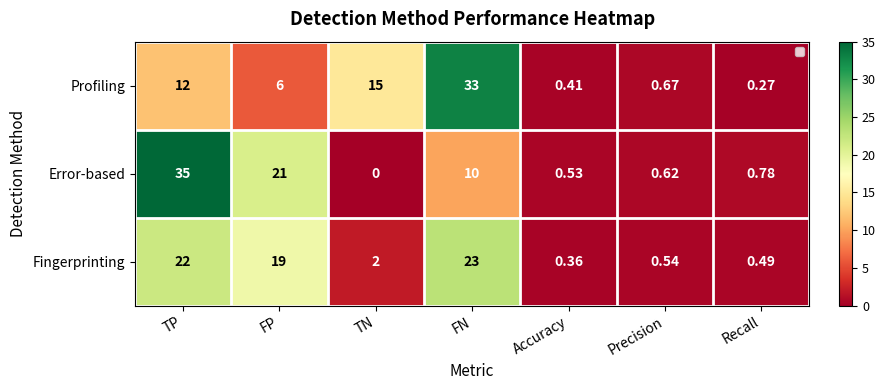

At which label is Profiling closest to 16?

TN